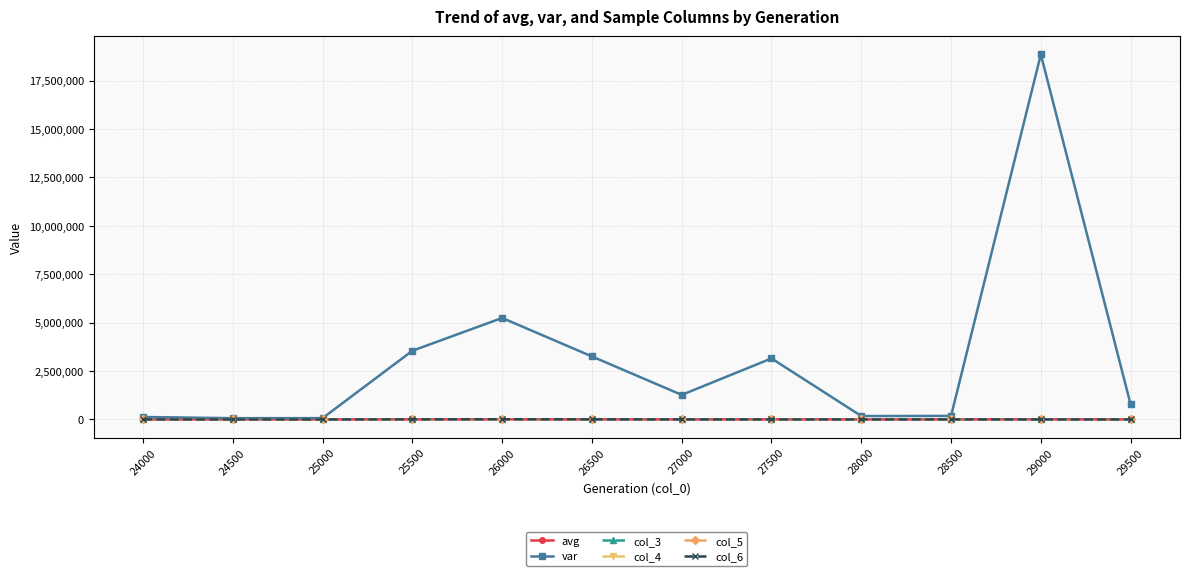

What are all the series names shown in the legend?

avg, var, col_3, col_4, col_5, col_6